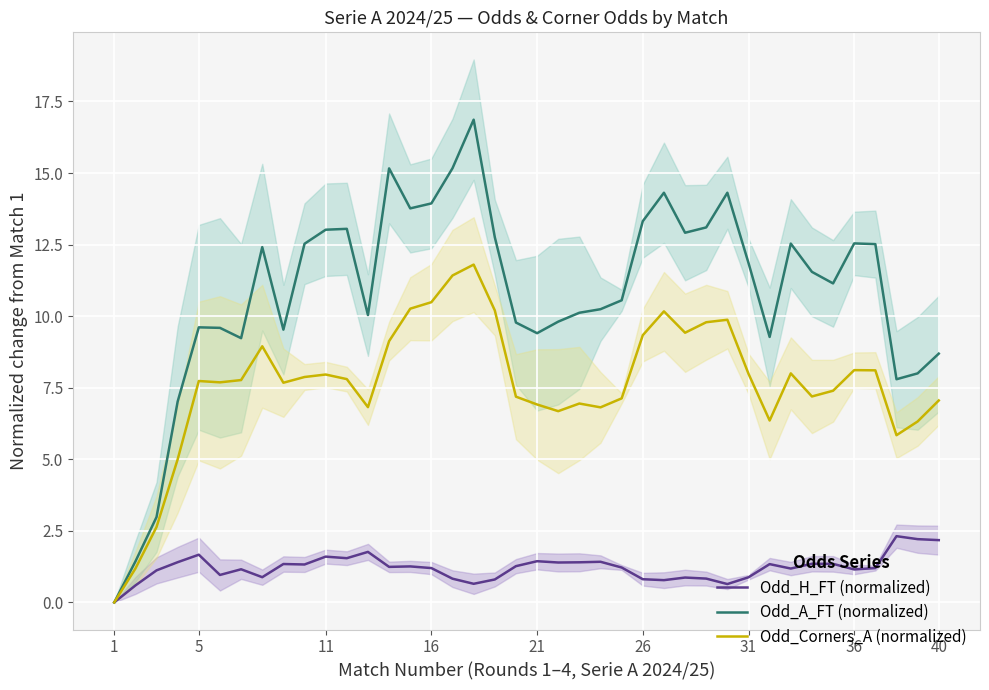

What is the maximum value for Odd_Corners_A (normalized)?

11.8